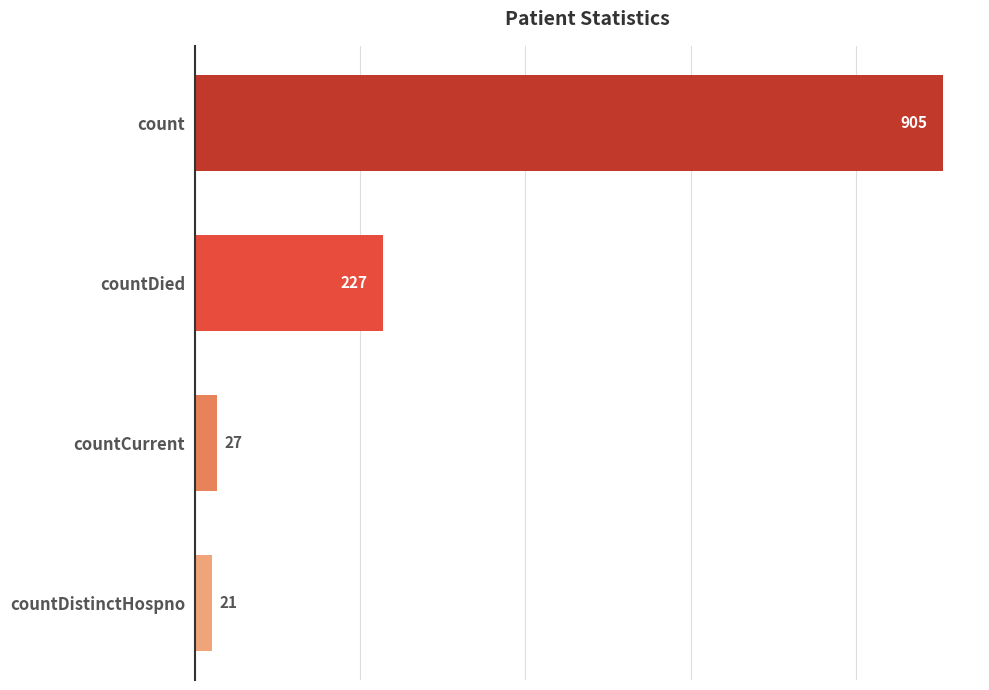

What is the change in value from count to countDistinctHospno?

-884